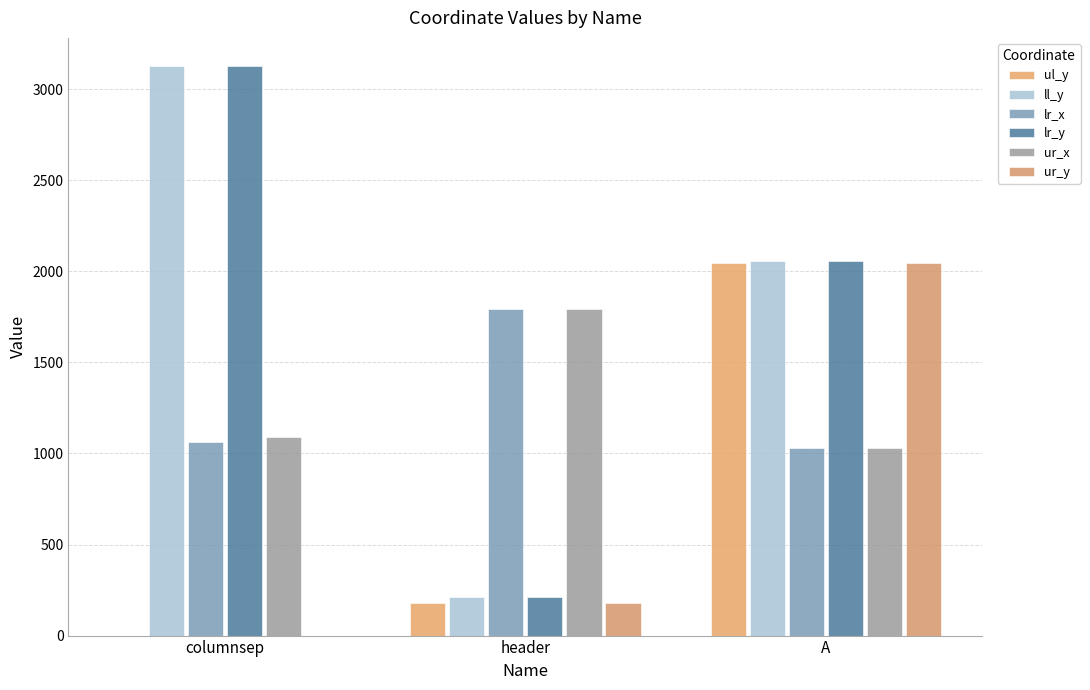

Does the chart contain stacked bars?

No